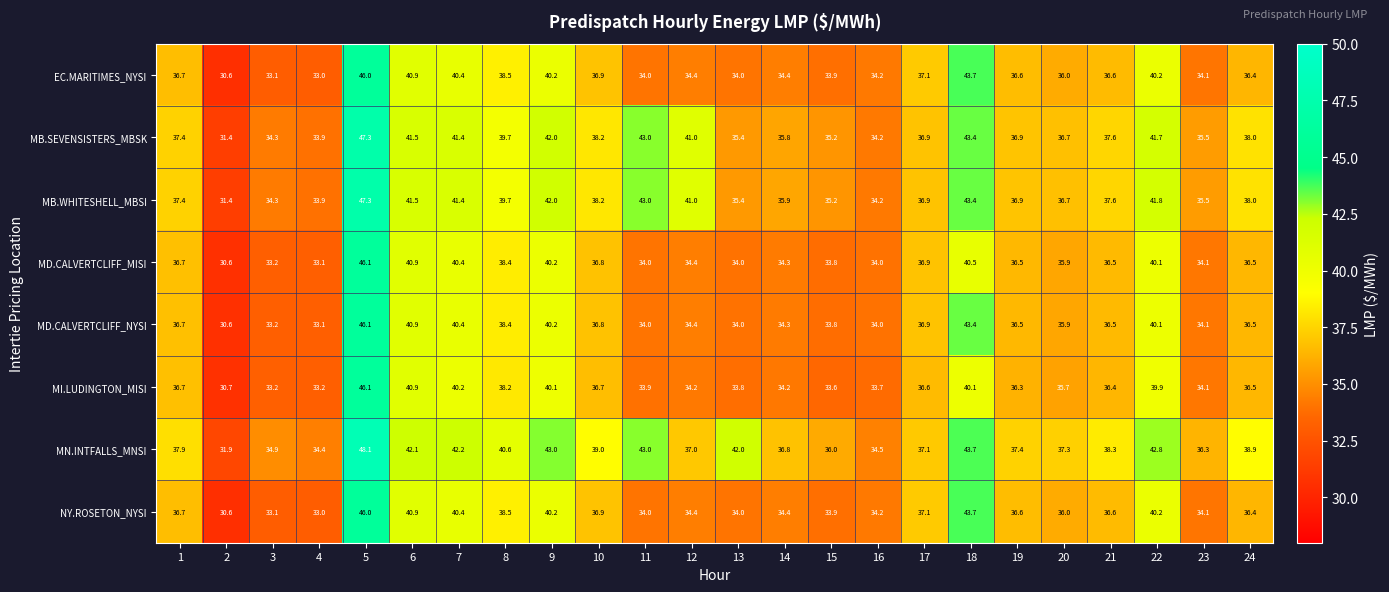

The value of EC.MARITIMES_NYSI at 13 is 34.0. True or false?

True